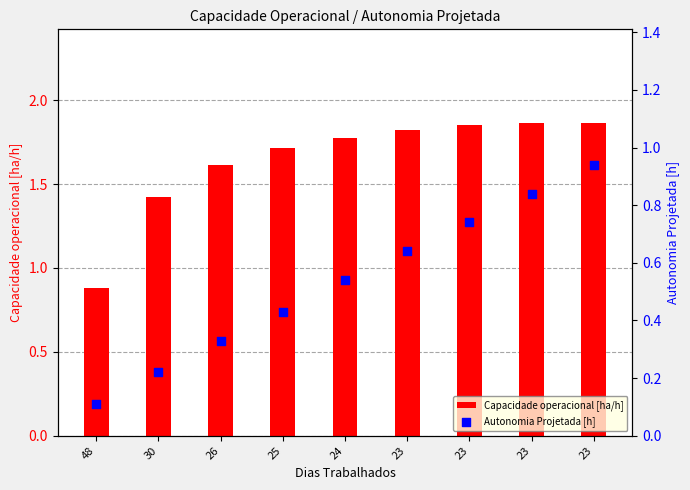

Which series has the widest spread of Y values?

Capacidade operacional [ha/h]